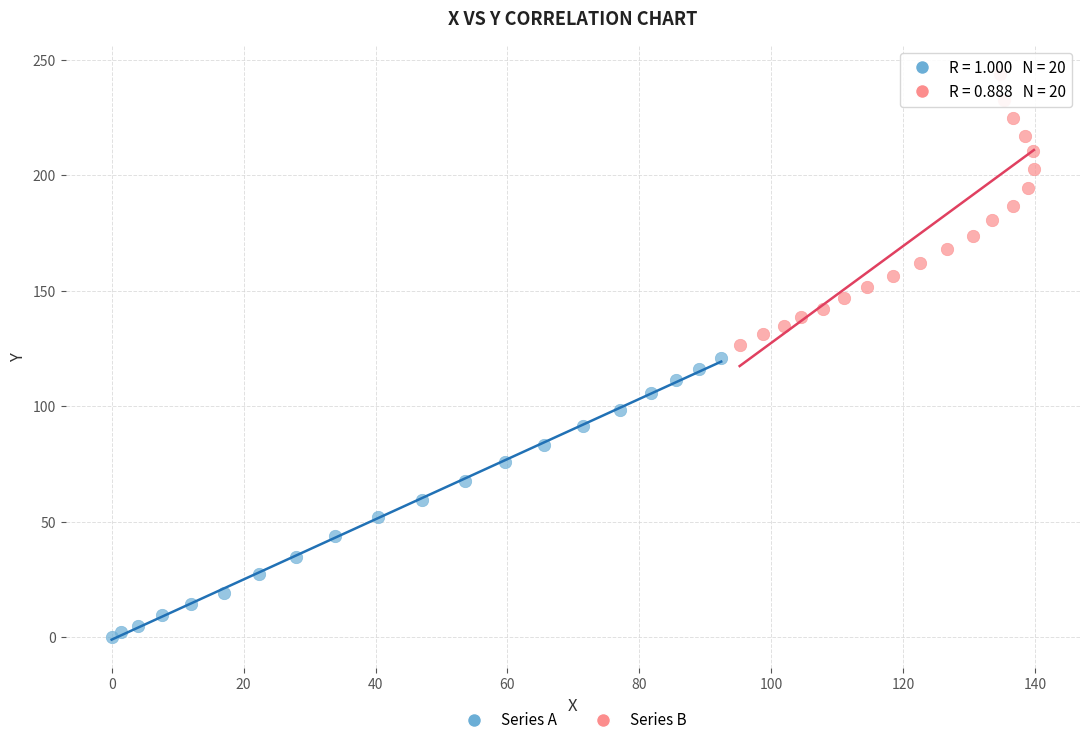

Which series reaches the maximum Y coordinate?

Series B